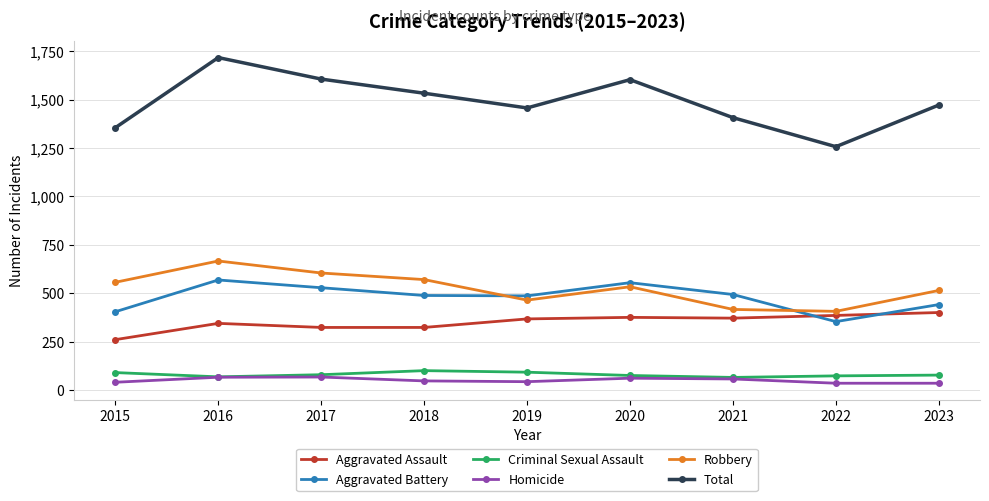

True or false: Homicide and Aggravated Assault intersect in this chart.

False